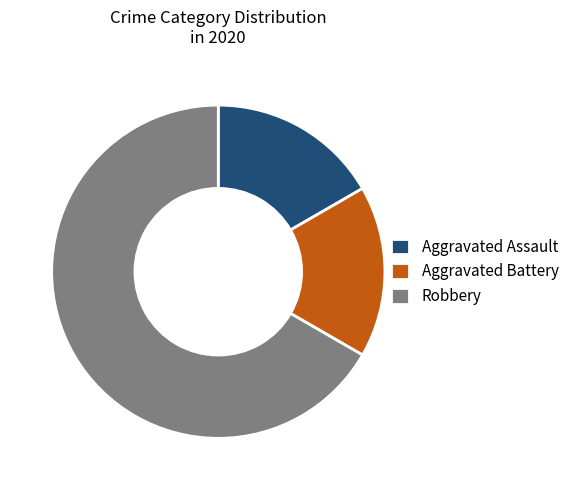

How many slices are in this pie chart?

3